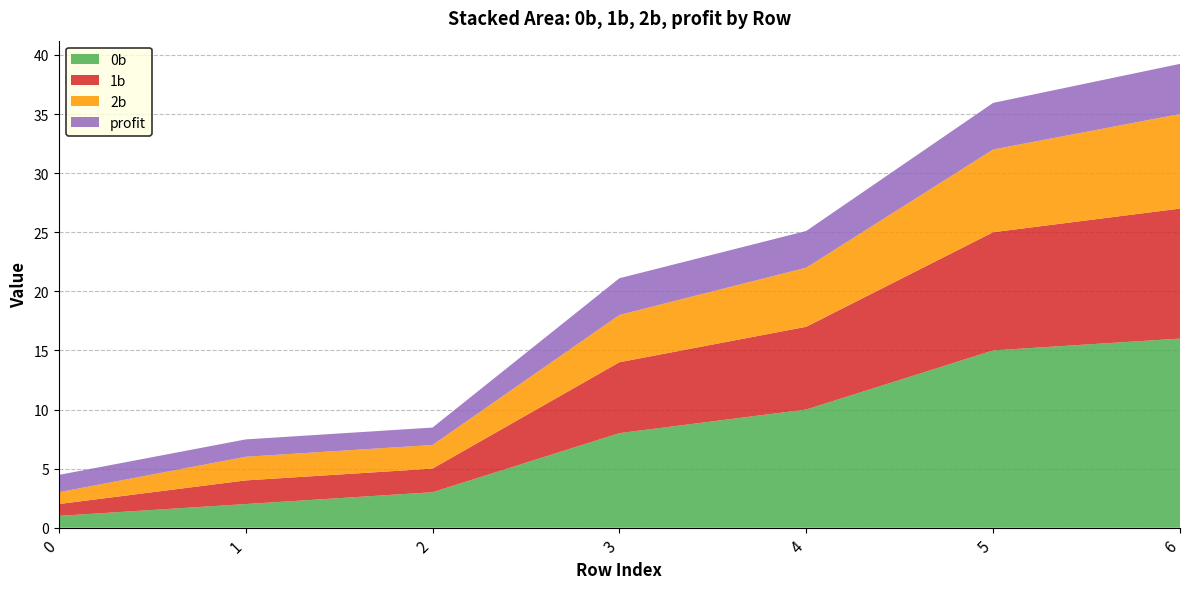

Reading right to left, list all the values displayed in this chart.

0b: 16.0	15.0	10.0	8.0	3.0	2.0	1.0
1b: 11.0	10.0	7.0	6.0	2.0	2.0	1.0
2b: 8.0	7.0	5.0	4.0	2.0	2.0	1.0
profit: 4.2	3.9	3.1	3.1	1.5	1.5	1.5